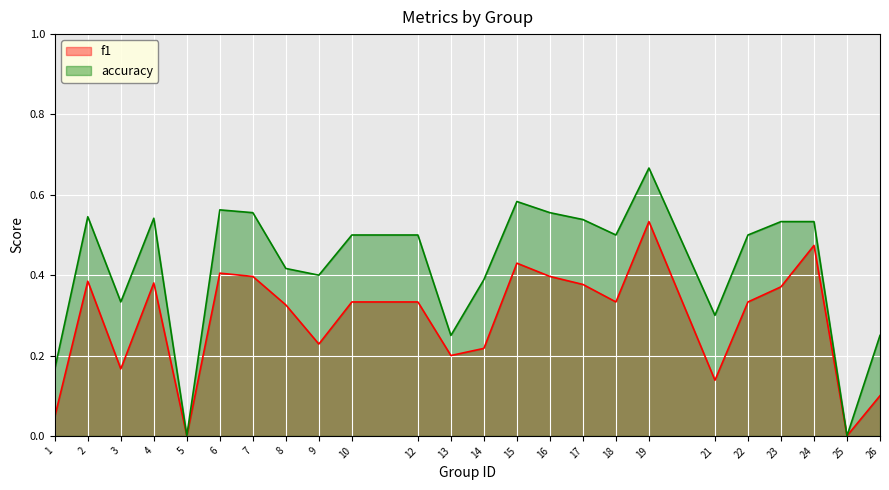

Where is the first local minimum for f1?

3